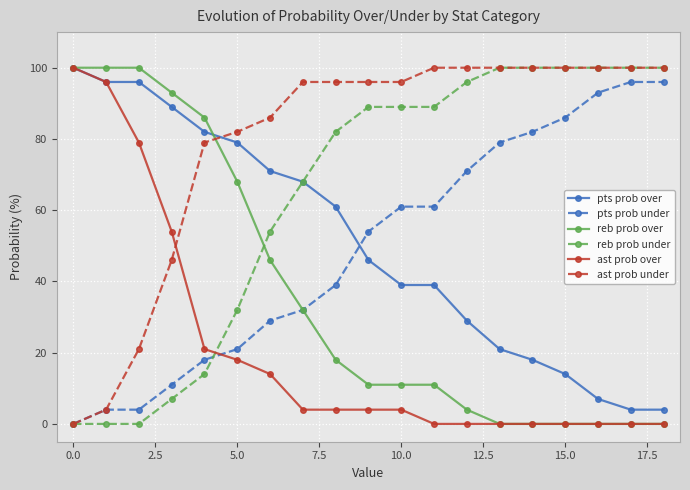

True or false: pts prob over and pts prob under intersect in this chart.

True